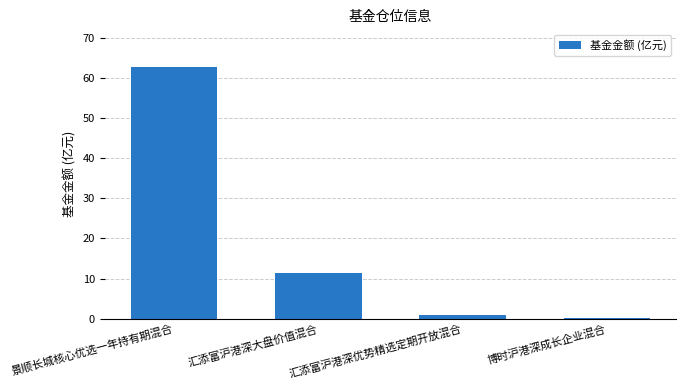

What is the sum of the values at 汇添富沪港深大盘价值混合 and 景顺长城核心优选一年持有期混合?

74.1